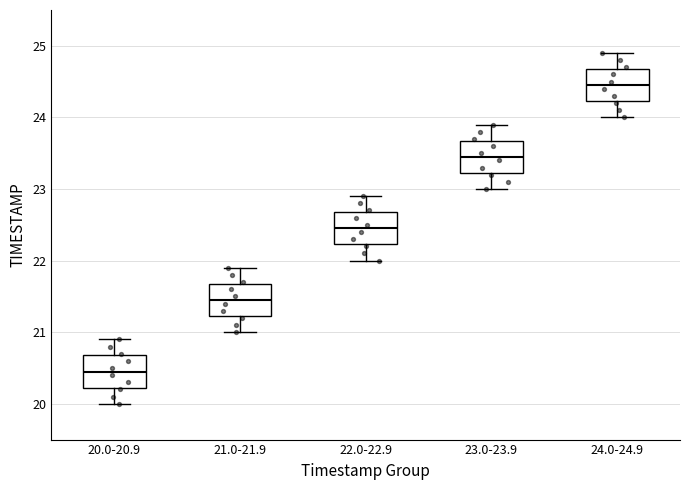

Reading left to right, transcribe this box plot: for each box, give where its median line is, the range the box spans, and where its two whiskers end, as read against the y-axis. The values are not printed on the chart, so give them approximately, as read against the axis.

20.0-20.9: median 20.5, box 20.2 to 20.7, whiskers 20.0 to 20.9
21.0-21.9: median 21.5, box 21.2 to 21.7, whiskers 21.0 to 21.9
22.0-22.9: median 22.5, box 22.2 to 22.7, whiskers 22.0 to 22.9
23.0-23.9: median 23.5, box 23.2 to 23.7, whiskers 23.0 to 23.9
24.0-24.9: median 24.5, box 24.2 to 24.7, whiskers 24.0 to 24.9